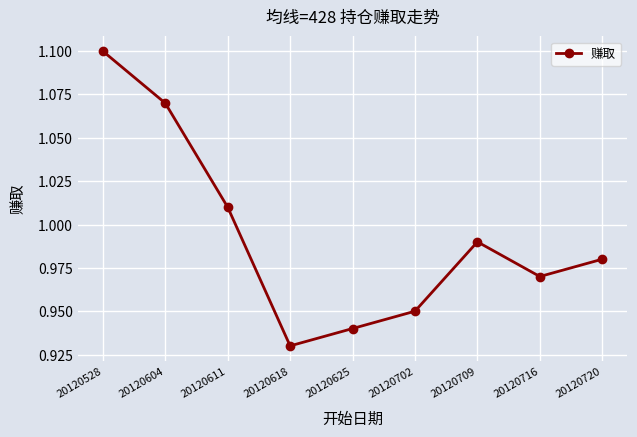

At which category does the chart reach its peak across all series?

20120528